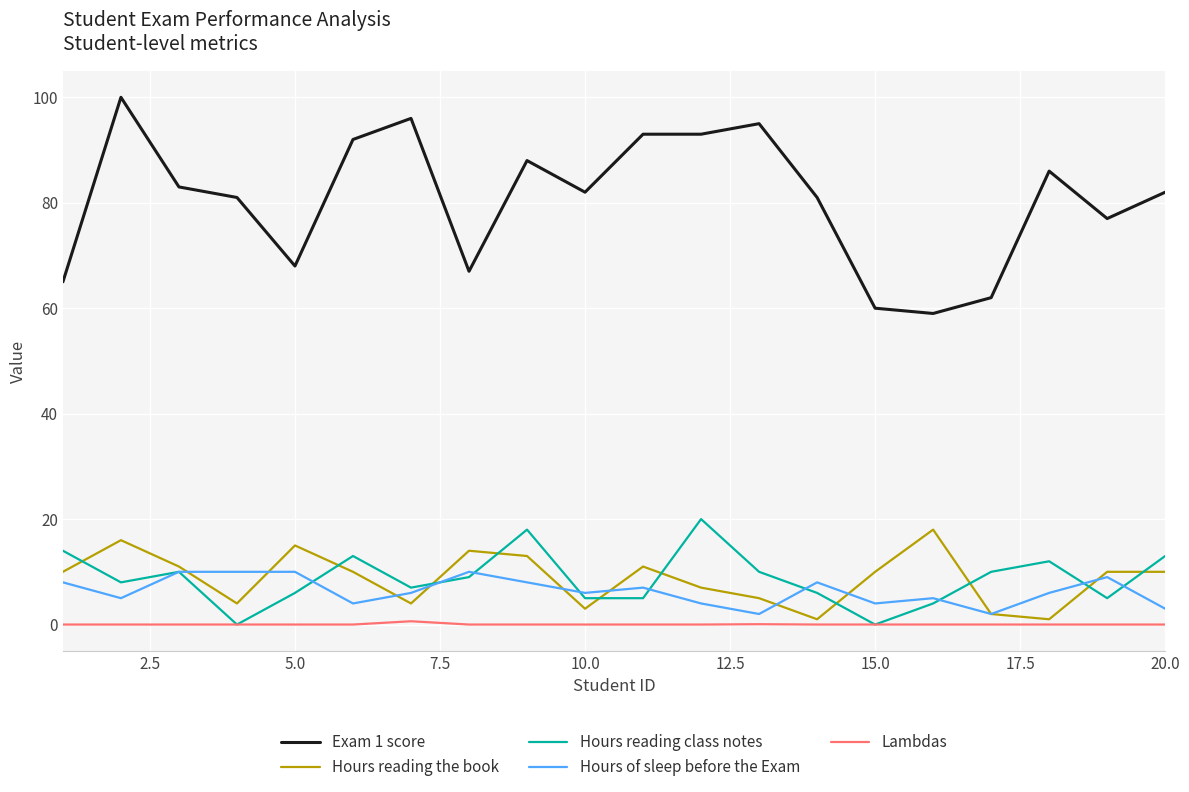

What is the highest value of the Hours reading class notes series?

20.0